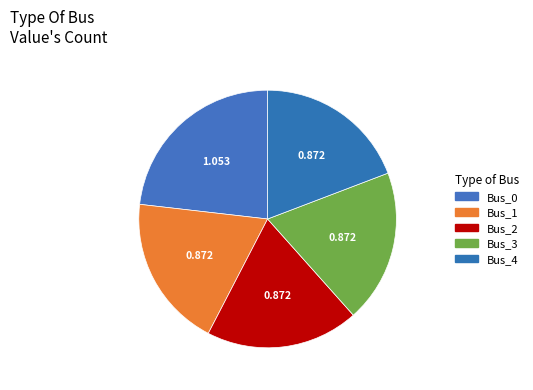

Is it true that Bus_3 is 19% of the pie?

True